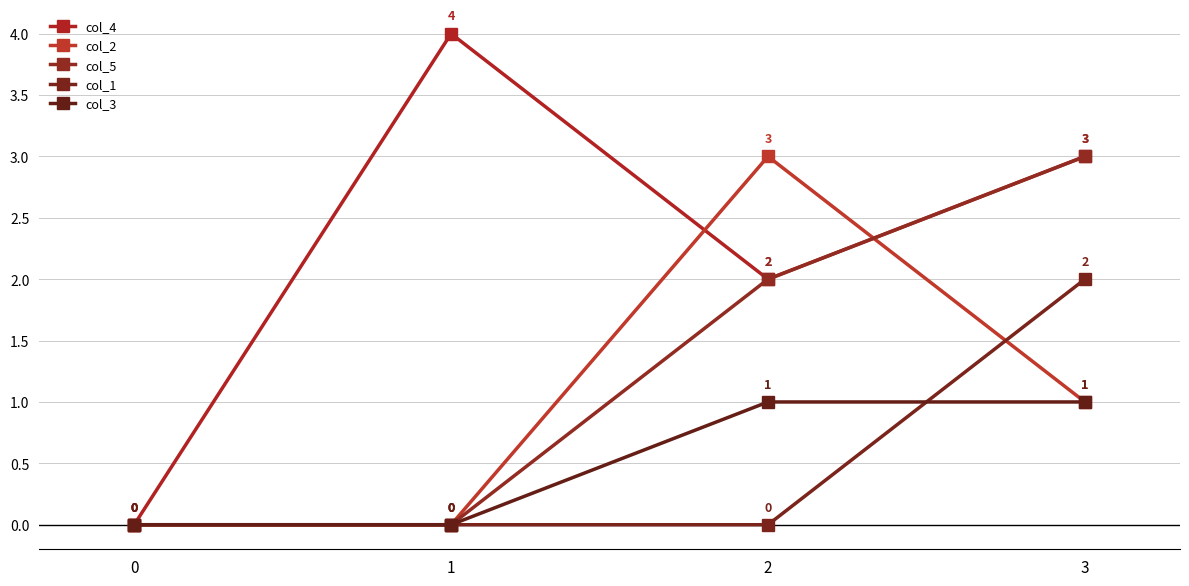

How many positive values does the col_3 series have?

2